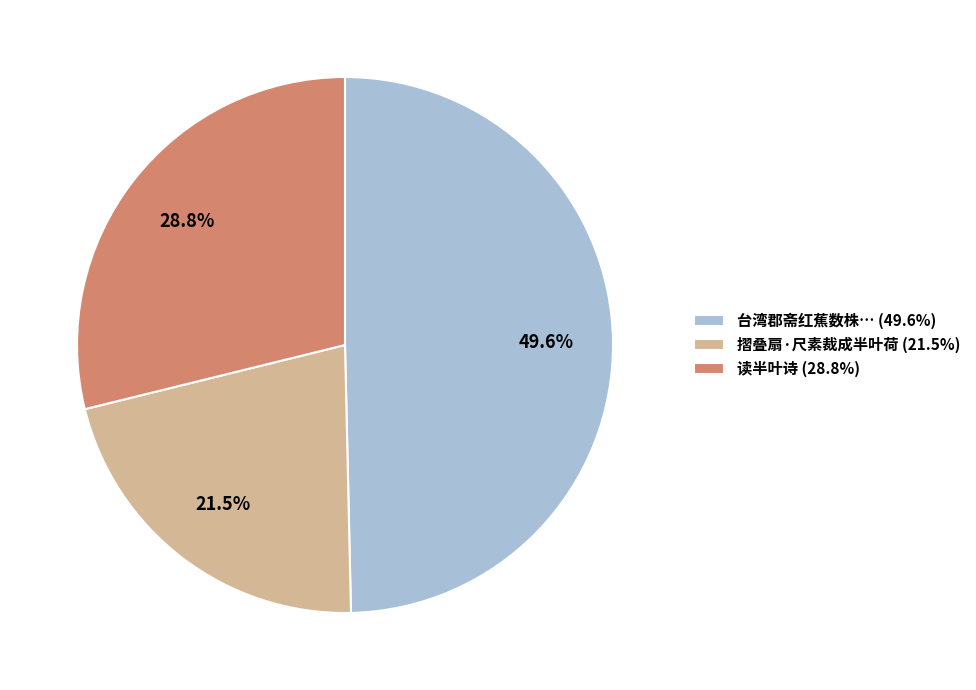

To the nearest percent, what is the average slice percentage?

33%